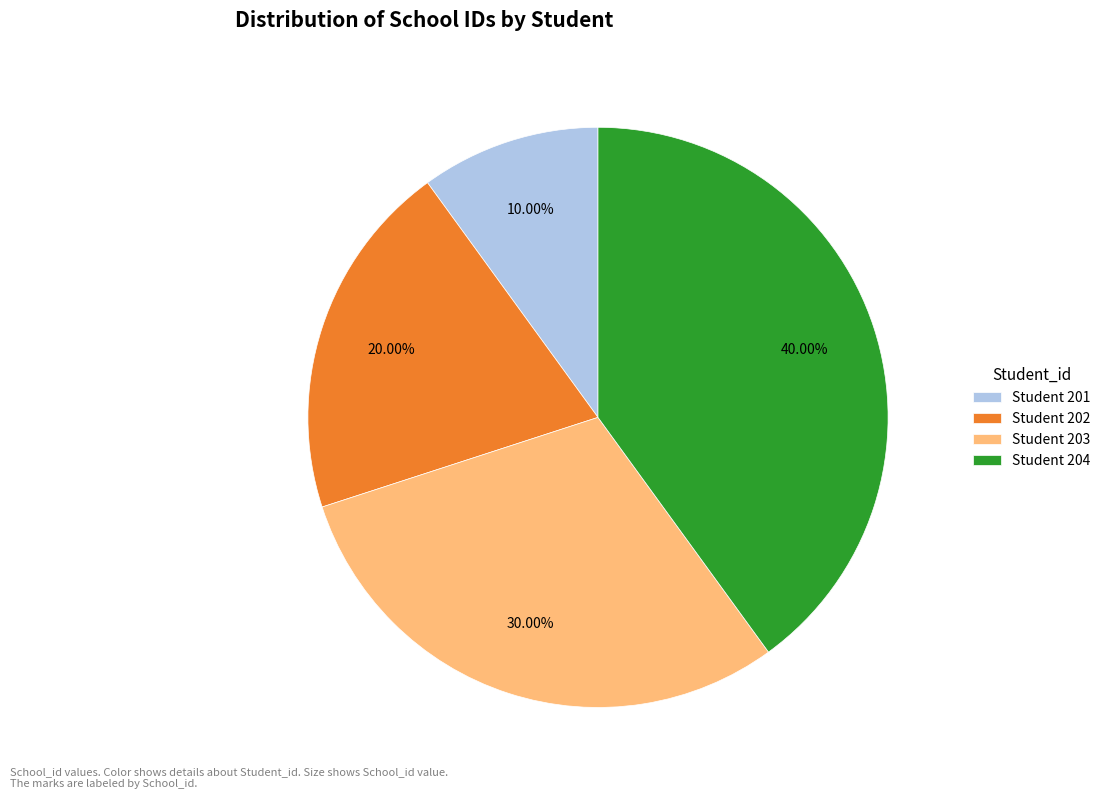

Do Student 202 and Student 201 together represent more than half of the pie?

No